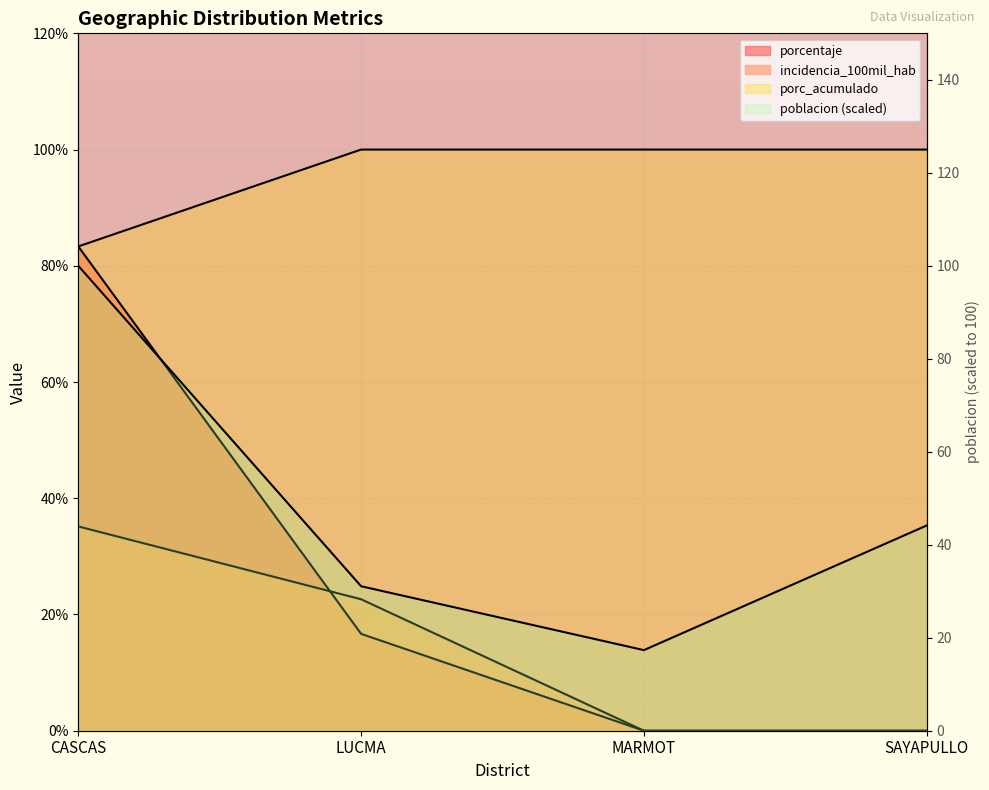

At SAYAPULLO, list the series in order from largest to smallest.

porc_acumulado, poblacion, porcentaje, incidencia_100mil_hab